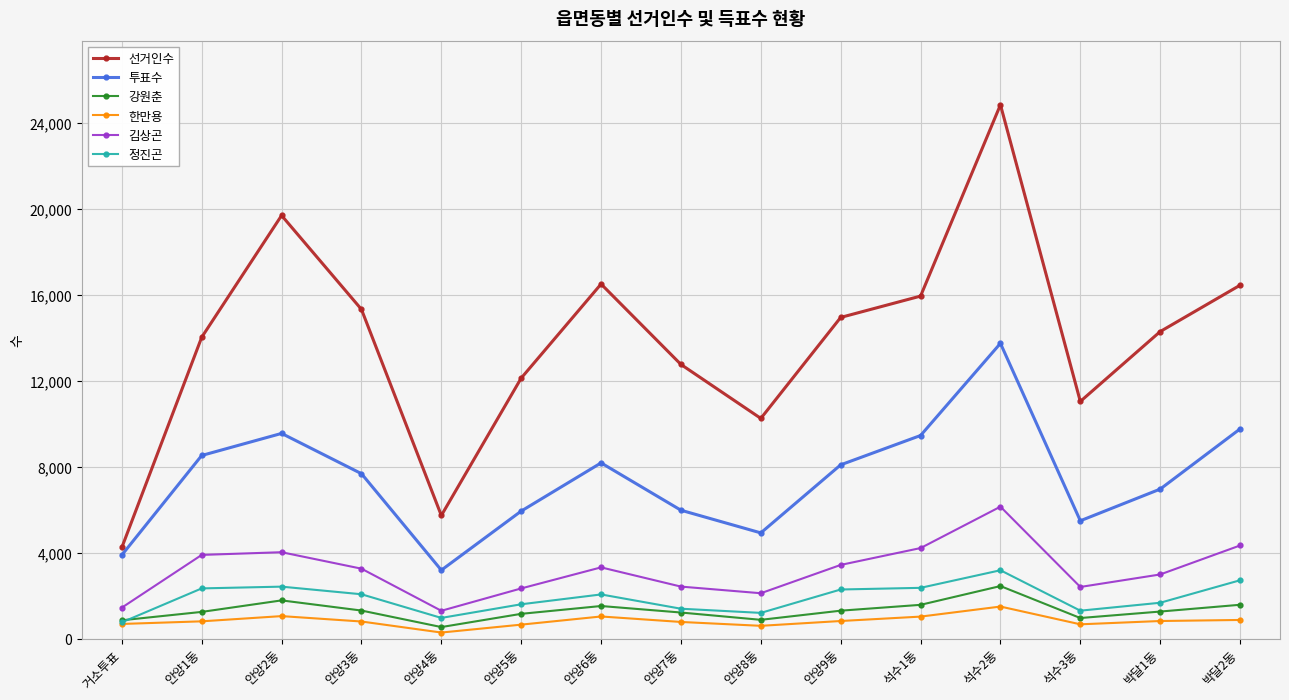

What is the average value of the 투표수 series?

7421